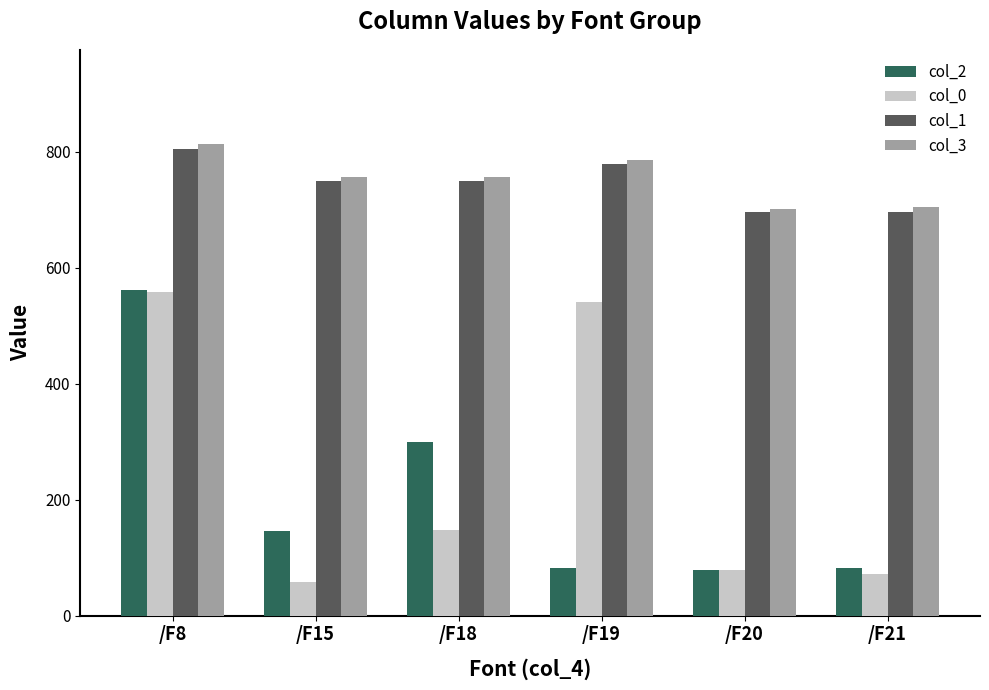

What is the value of the col_0 bar at the 1st from the left?

557.1